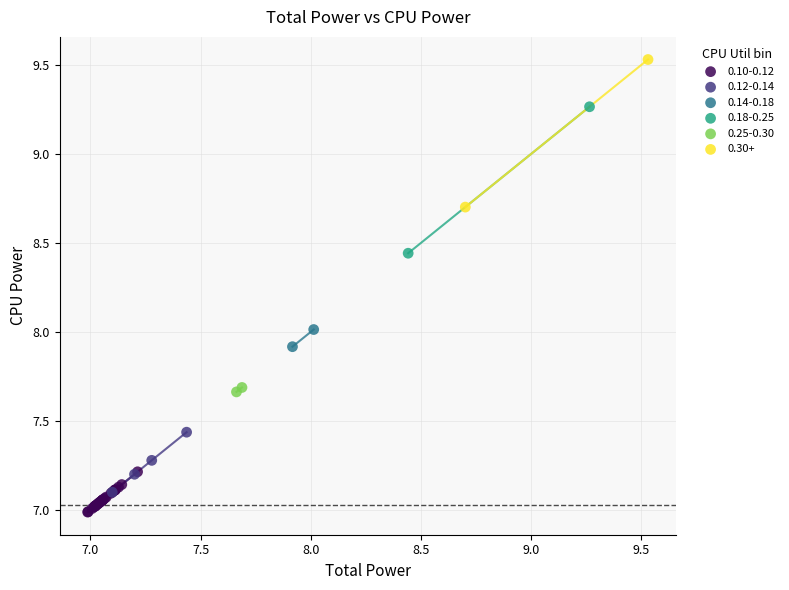

What are all the series names shown in the legend?

0.10-0.12, 0.12-0.14, 0.14-0.18, 0.18-0.25, 0.25-0.30, 0.30+